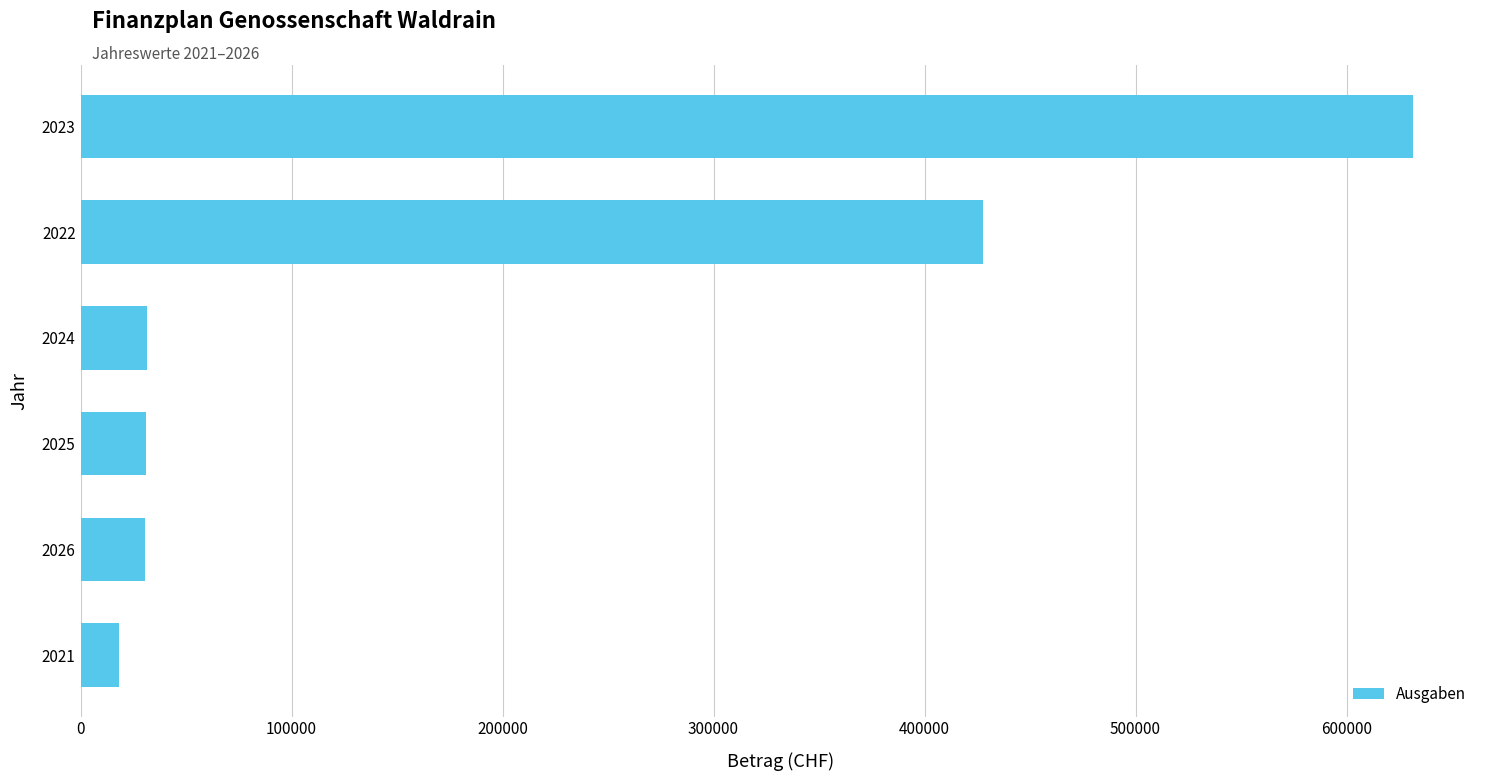

What is the sum of all values?

1171158.1